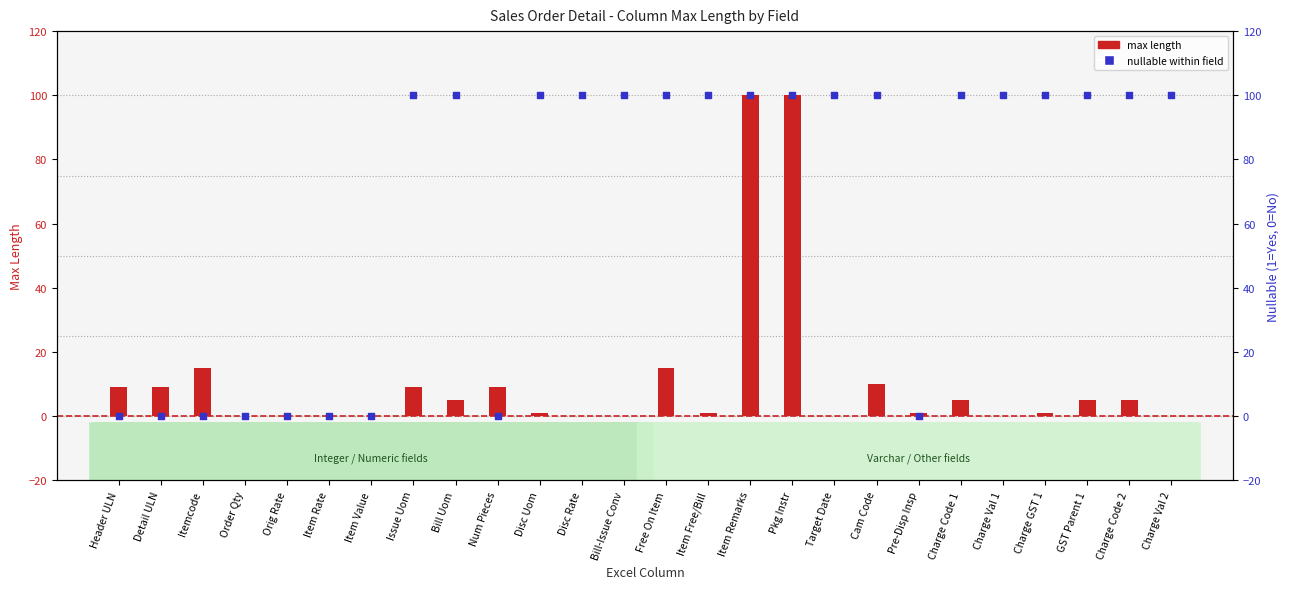

Is the value of max length at Header ULN greater than the value of nullable (1=Yes) at GST Parent 1?

No